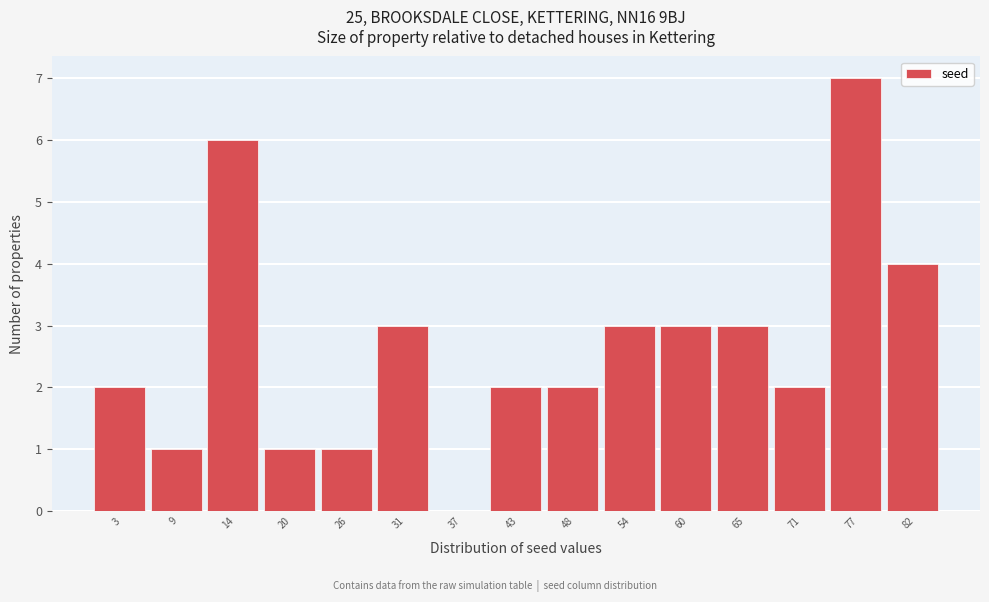

Reading left to right, extract all data points from this chart.

3=2	9=1	14=6	20=1	26=1	31=3	37=0	43=2	48=2	54=3	60=3	65=3	71=2	77=7	82=4